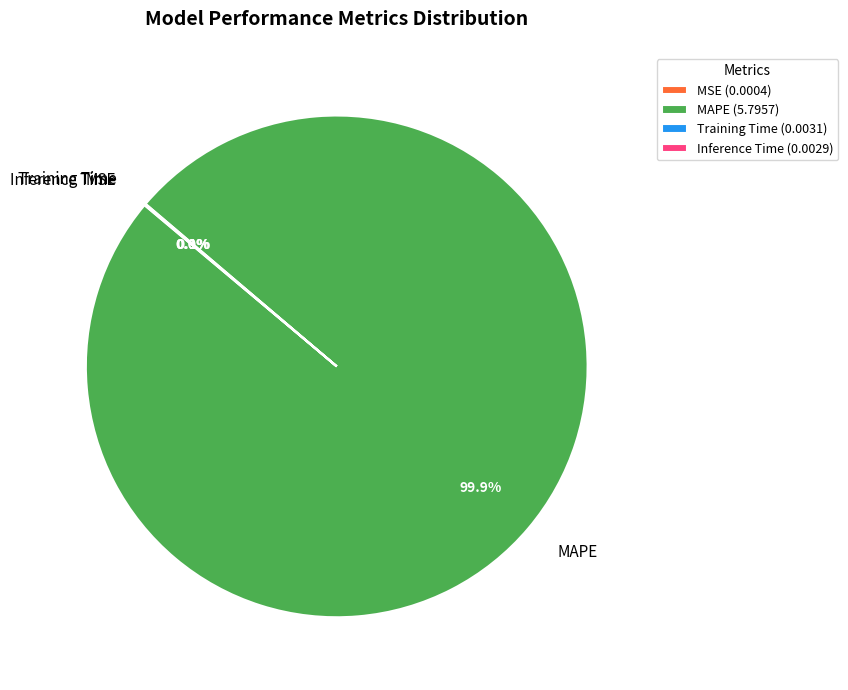

Does MAPE represent more than half of the total?

Yes